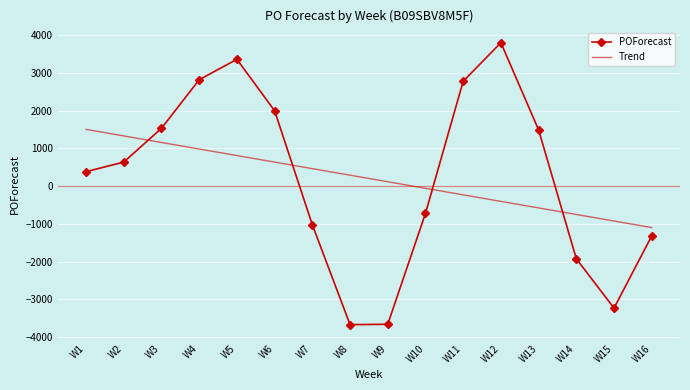

What is the average value of the Trend series?

203.6